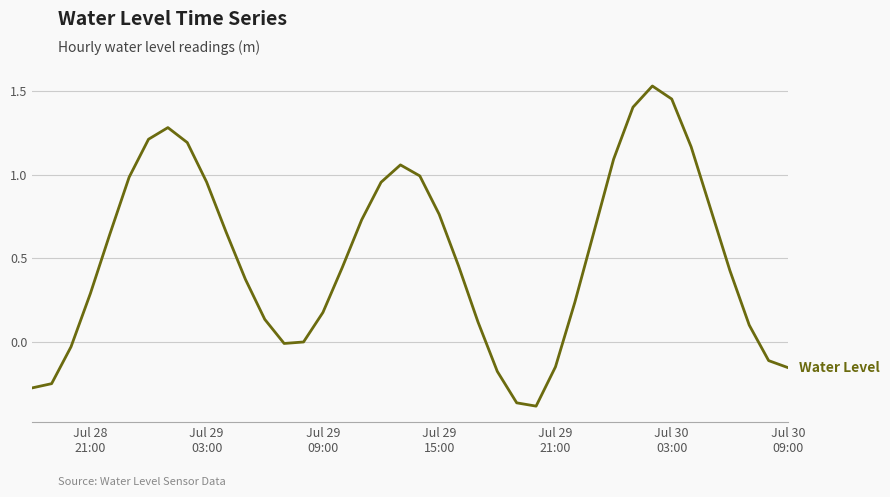

How many lines are shown in the chart?

1